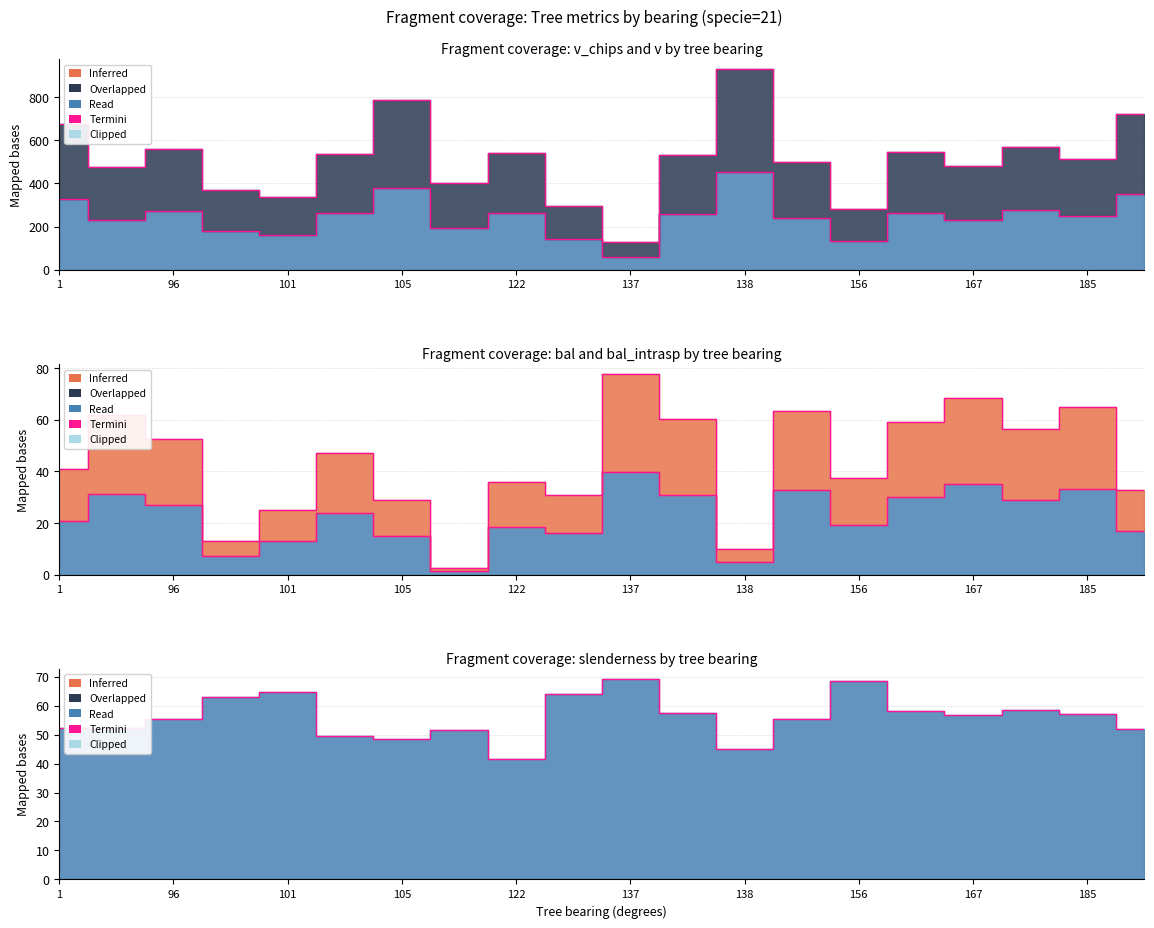

The value of bal_intrasp at 163 is 59.1. True or false?

True